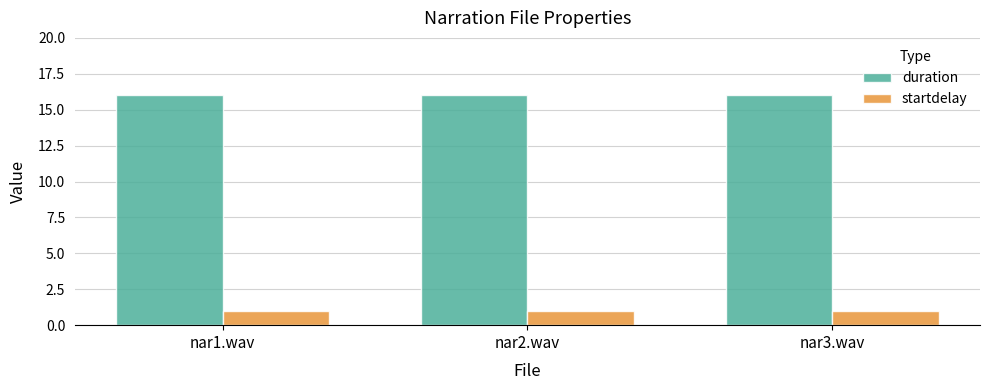

What is the label of the 2nd bar from the left?

nar2.wav